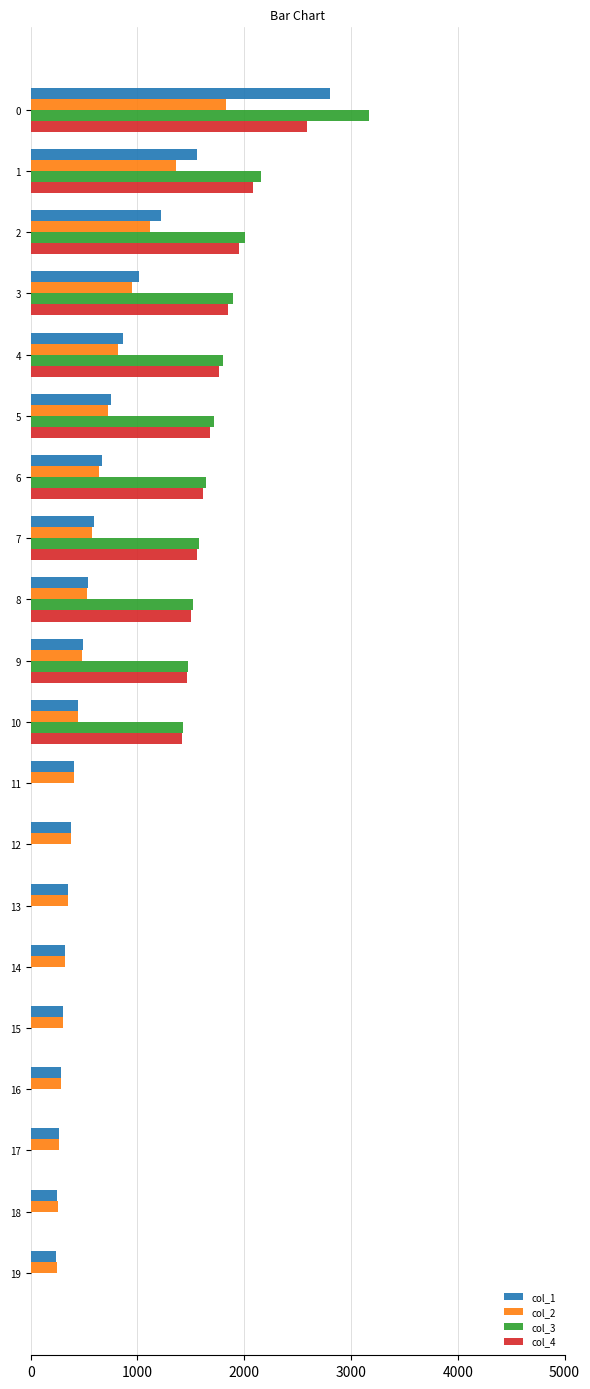

What is the sum of all col_2 values?

12275.0